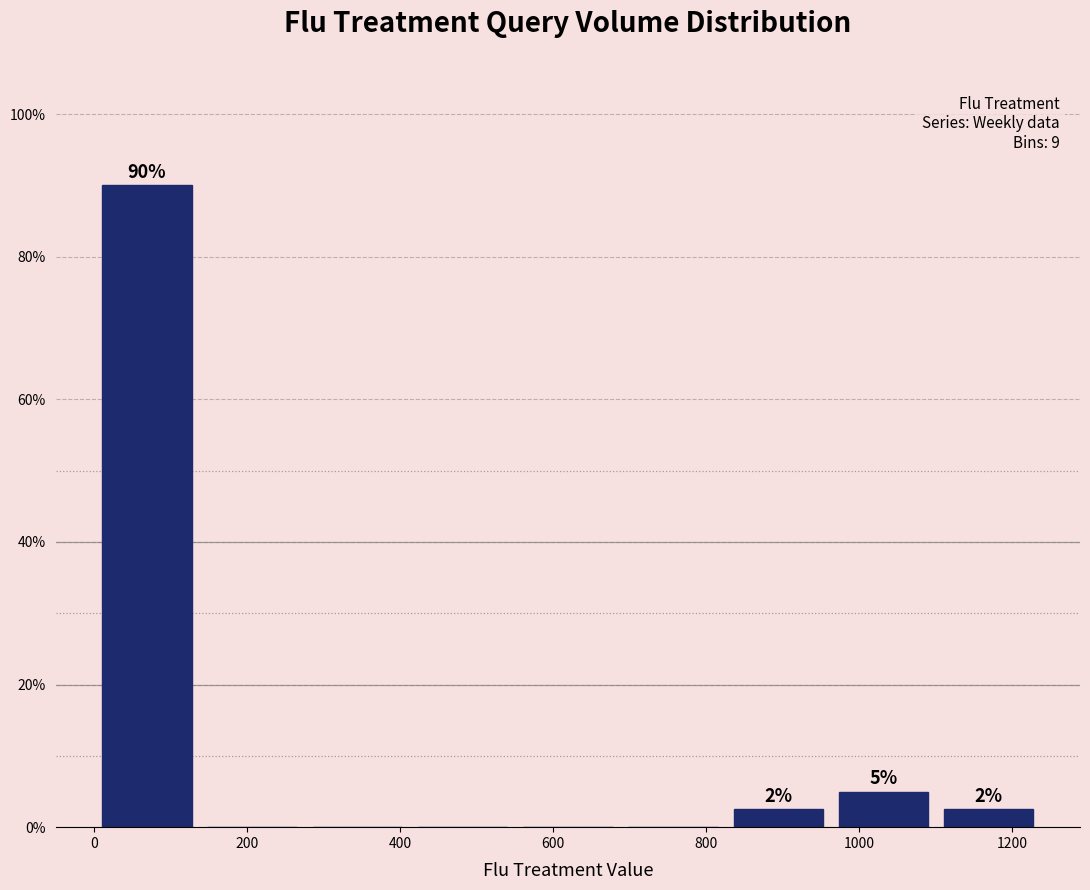

Over which range of the x-axis is the bar tallest?

0 to 140